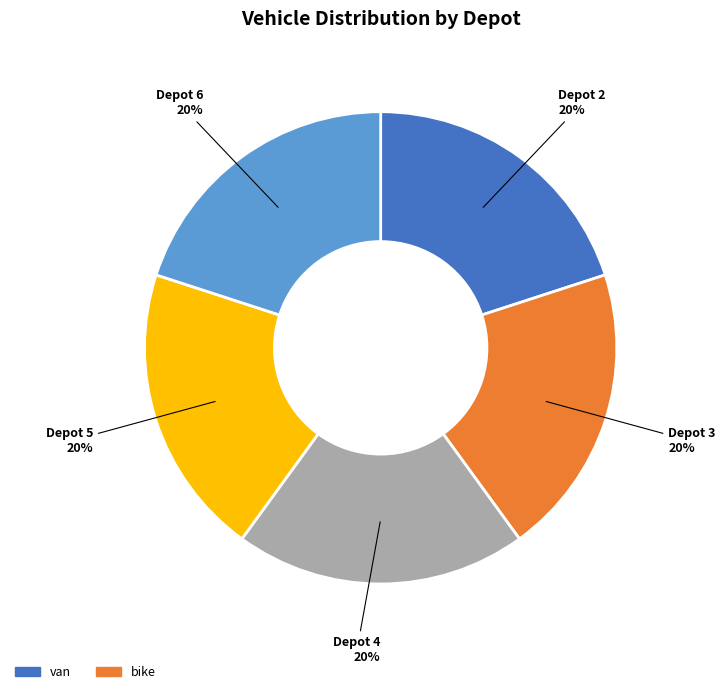

How many segments does this pie chart have?

5